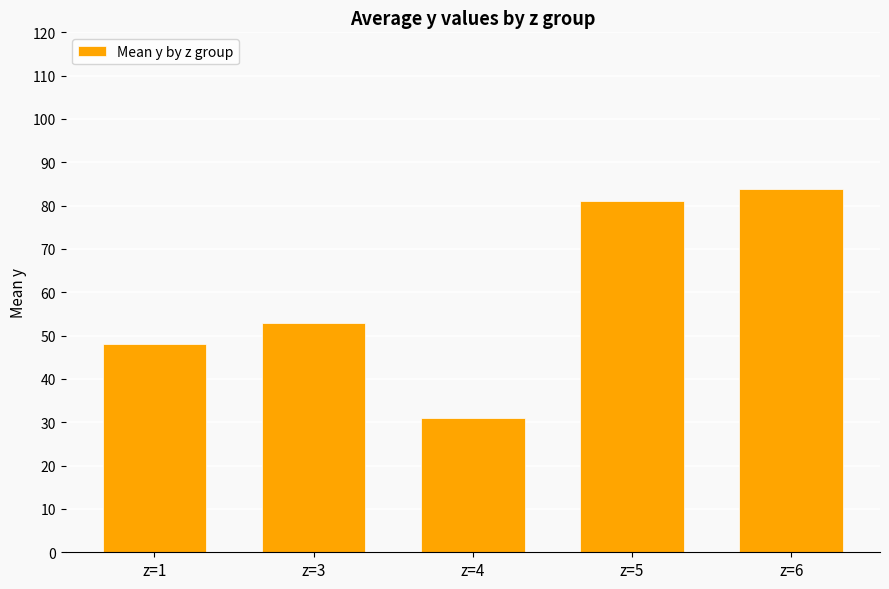

What is the difference between the values at z=1 and z=3?

4.9